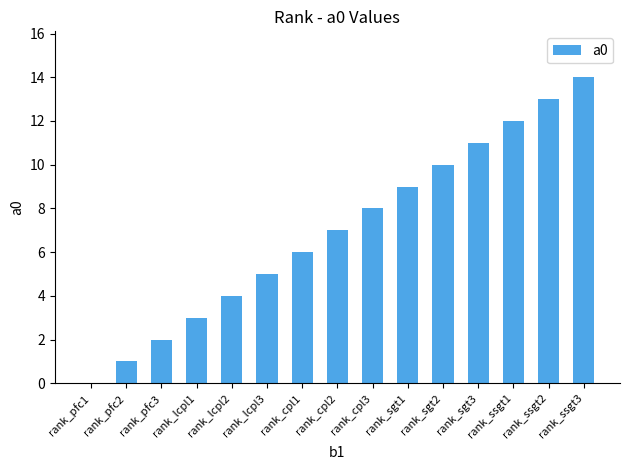

Are the bars grouped side by side (vs. stacked)?

No